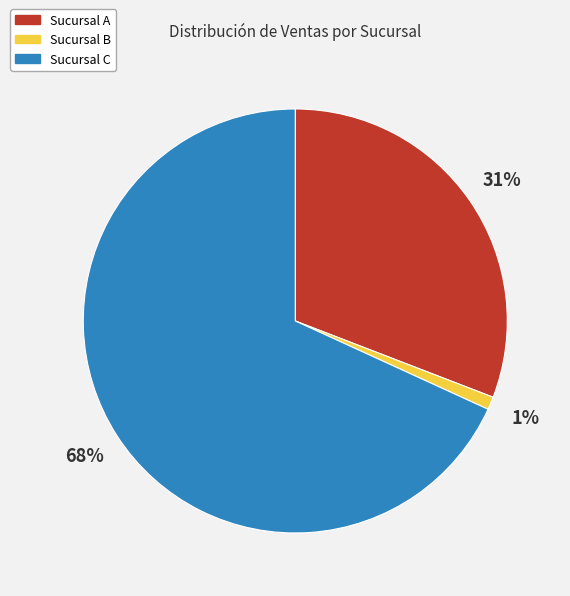

Do Sucursal B and Sucursal A together represent more than half of the pie?

No